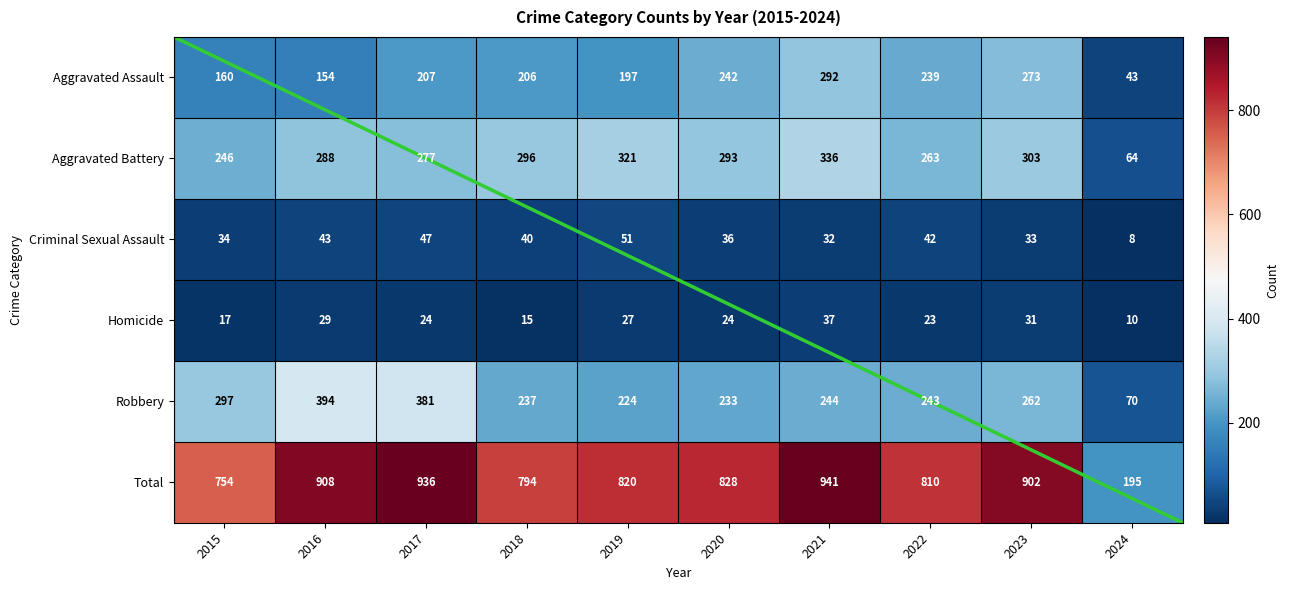

Which label corresponds to the smallest value in the chart?

2024